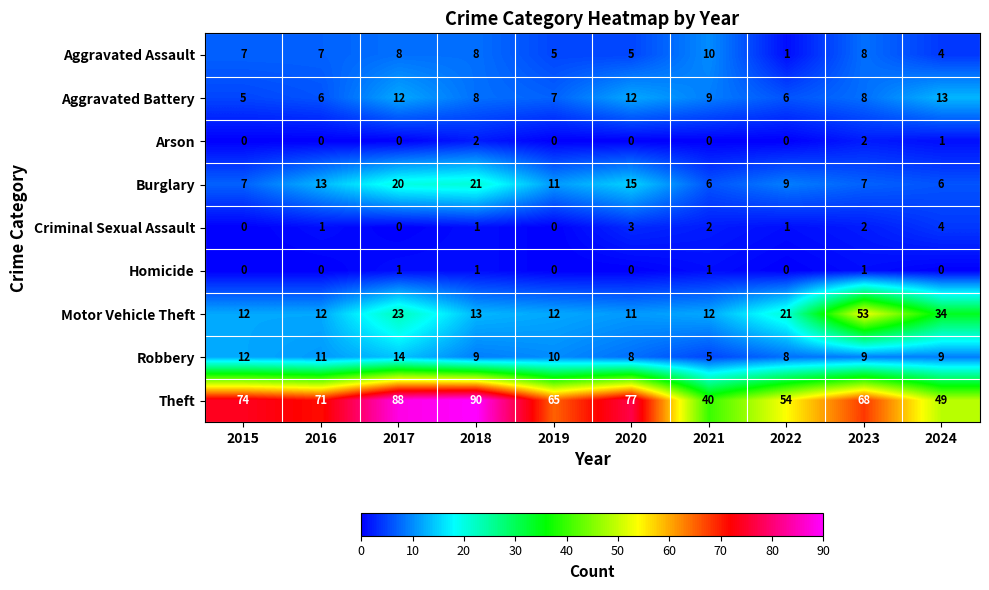

Which series changed the most between 2020 and 2024?

Theft